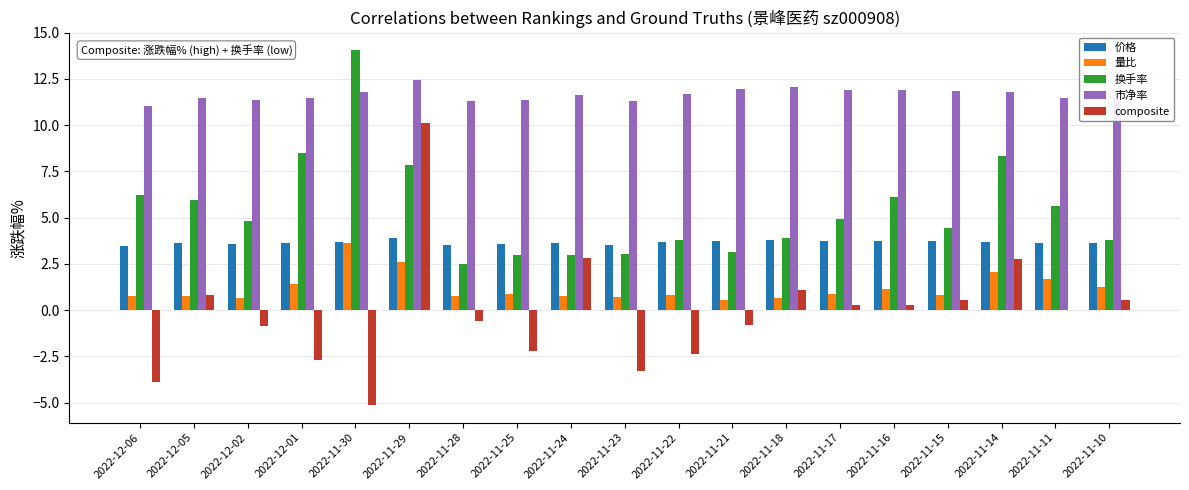

What is the greatest value displayed?

14.1